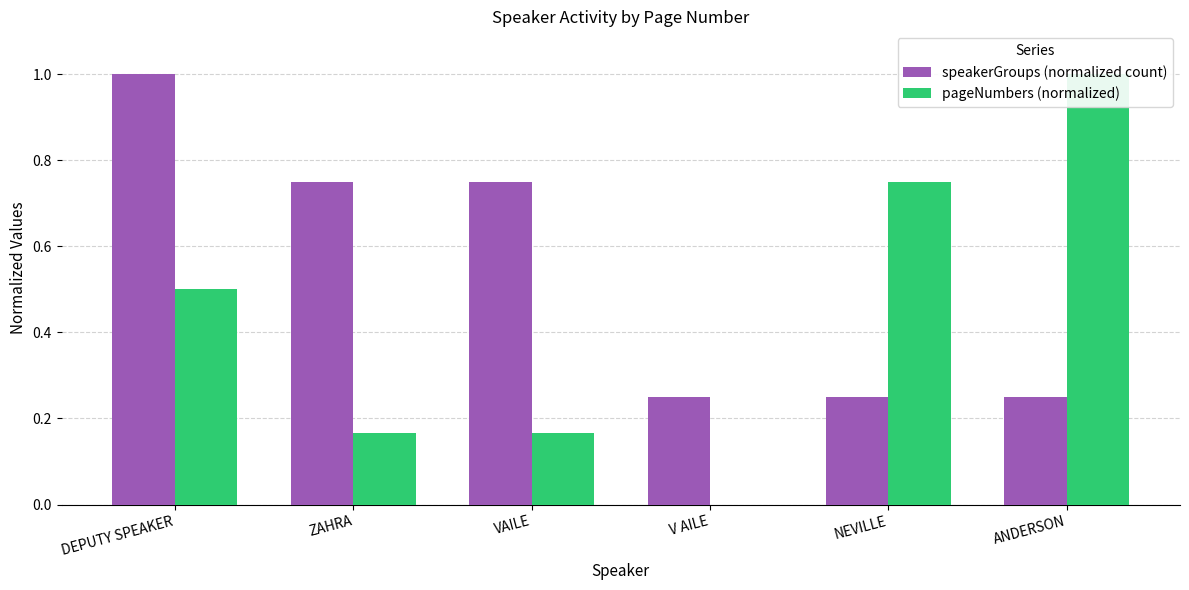

Which label corresponds to the smallest value in the chart?

V AILE